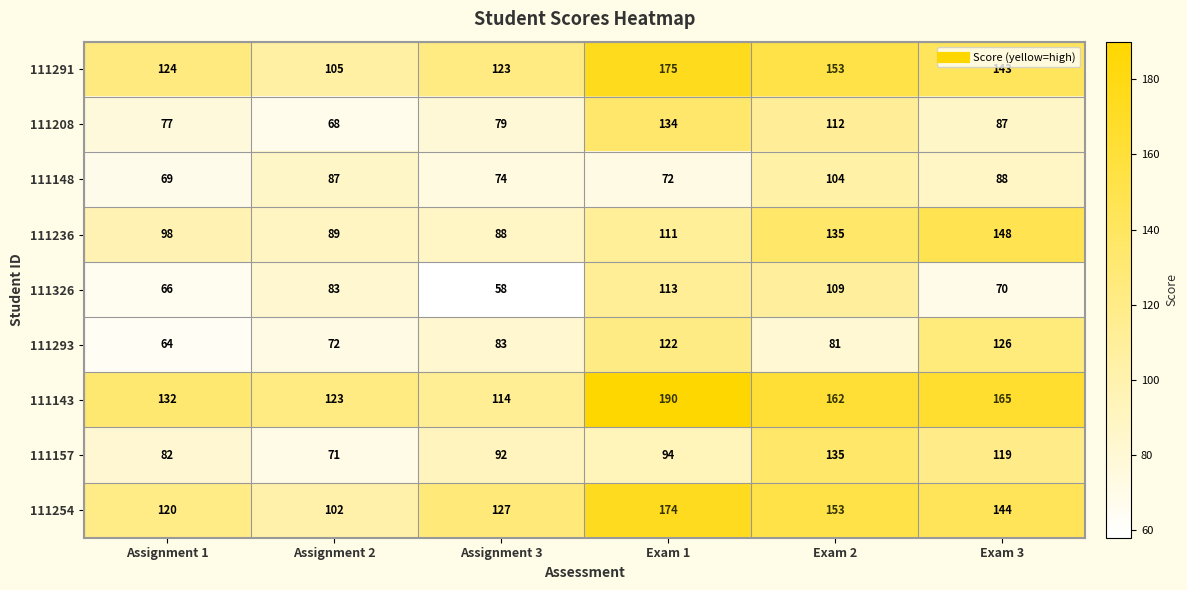

Count the number of categories in the chart.

6